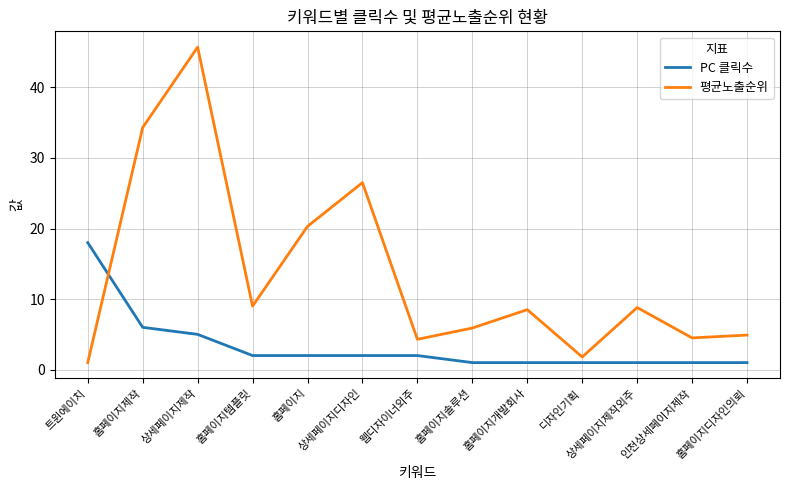

What is the total value across all series at 웹디자이너외주?

6.3